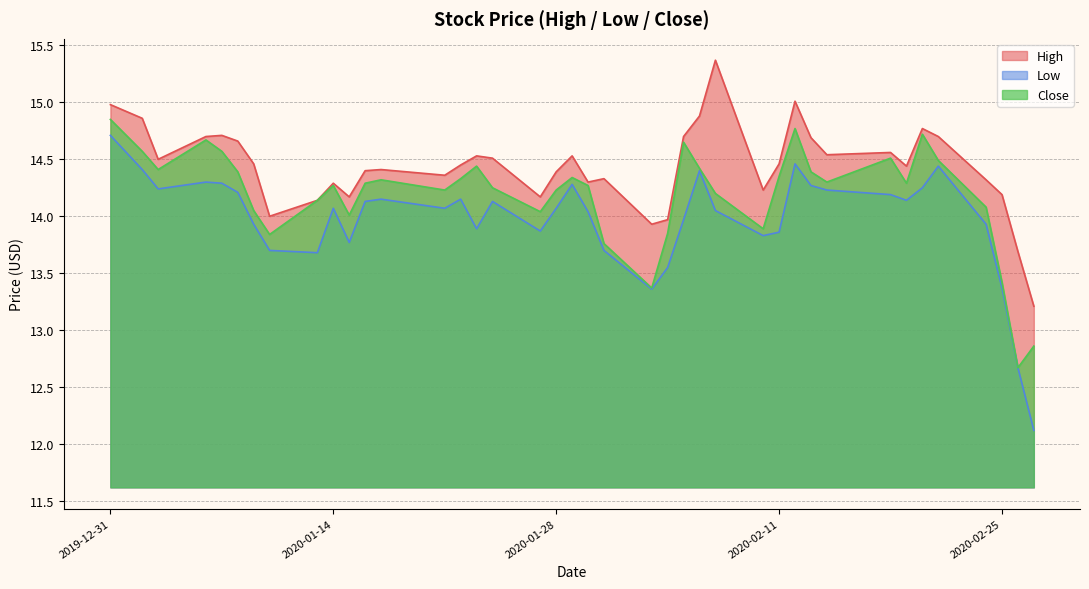

What is the lowest value of the Close series?

12.7